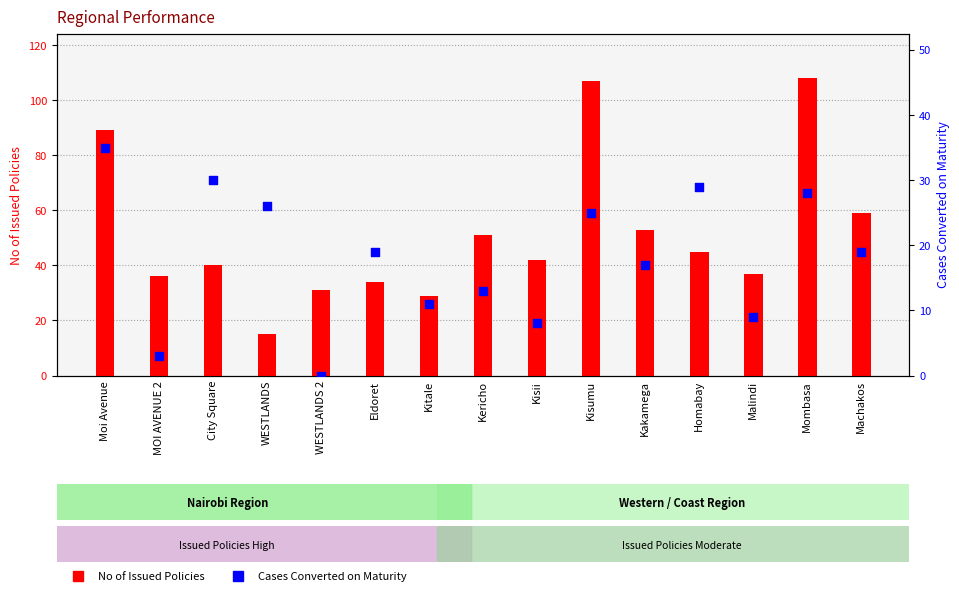

At how many categories does at least one series exceed 15?

15